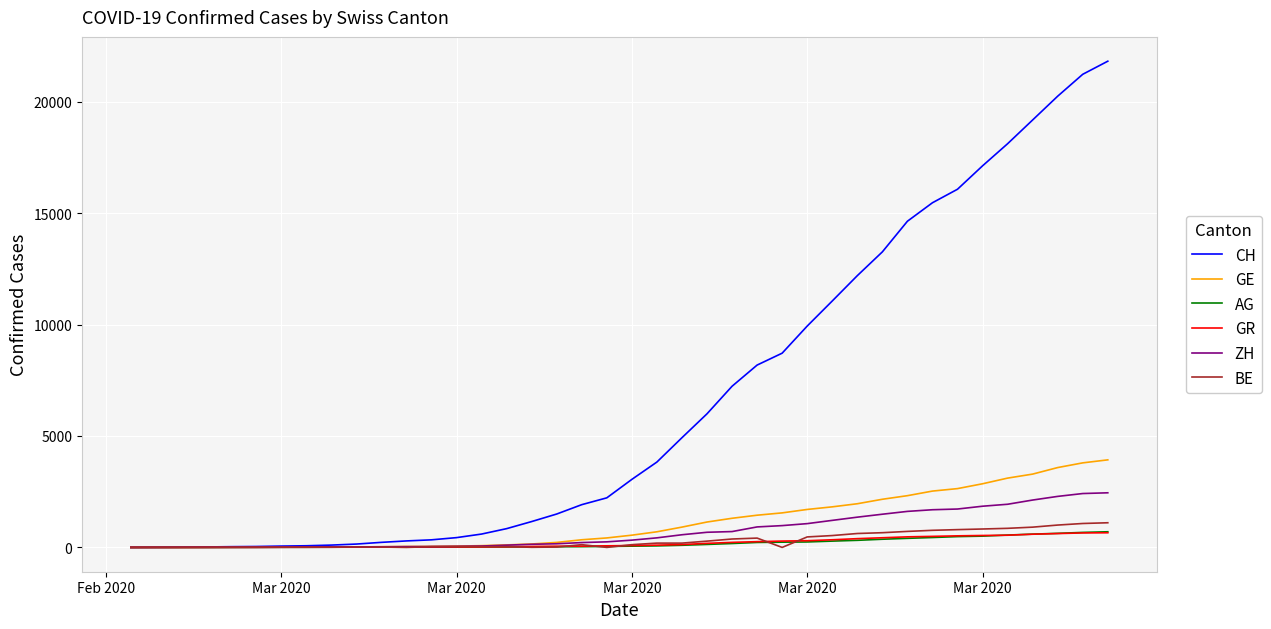

Which series has the largest total across all categories?

CH